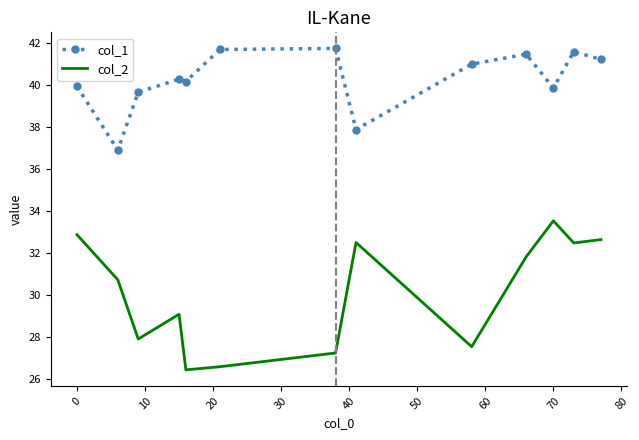

What is the maximum value for col_2?

33.5